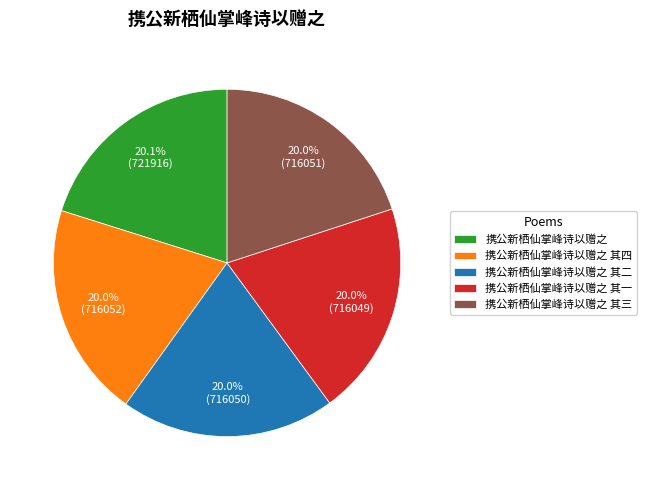

Does 携公新栖仙掌峰诗以赠之 其二 account for over 50% of the chart?

No